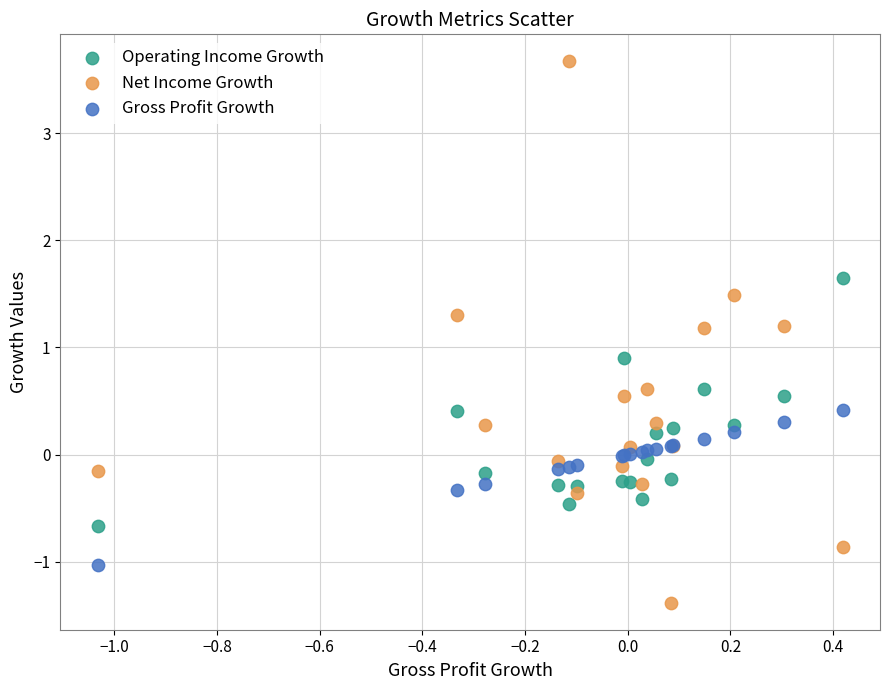

What are all the series names shown in the legend?

Operating Income Growth, Net Income Growth, Gross Profit Growth